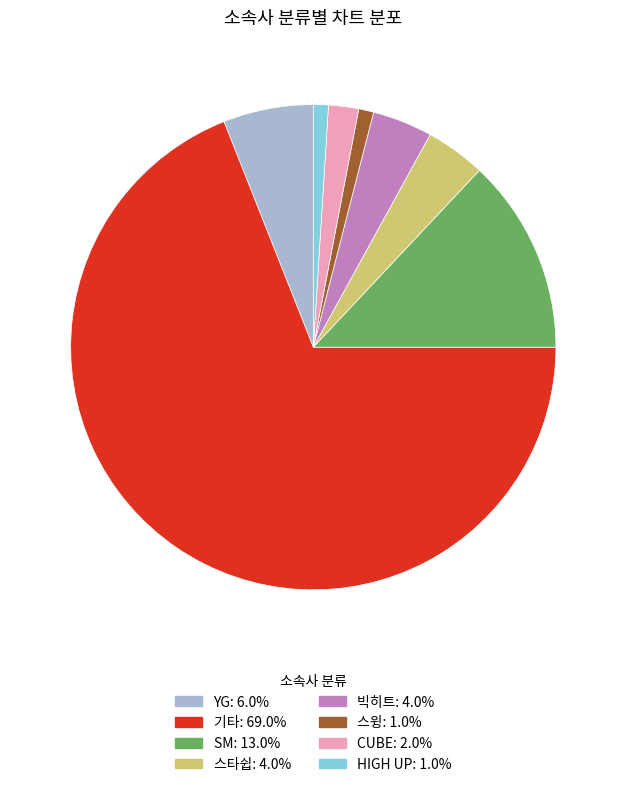

Which category has the biggest portion of the pie?

기타